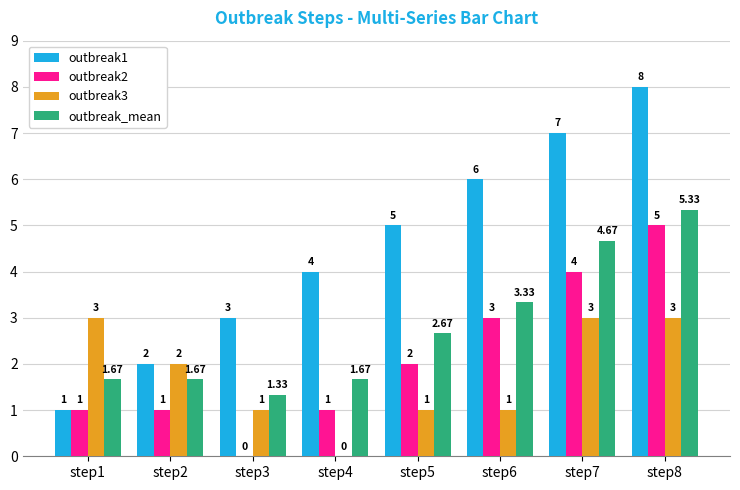

Is the value of outbreak2 at step1 greater than the value of outbreak3 at step1?

No